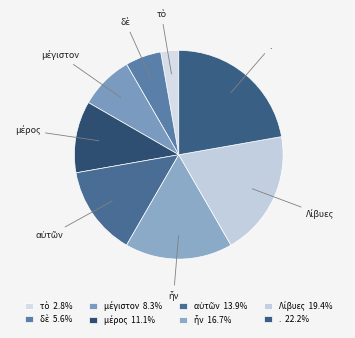

Which slice is the largest?

.